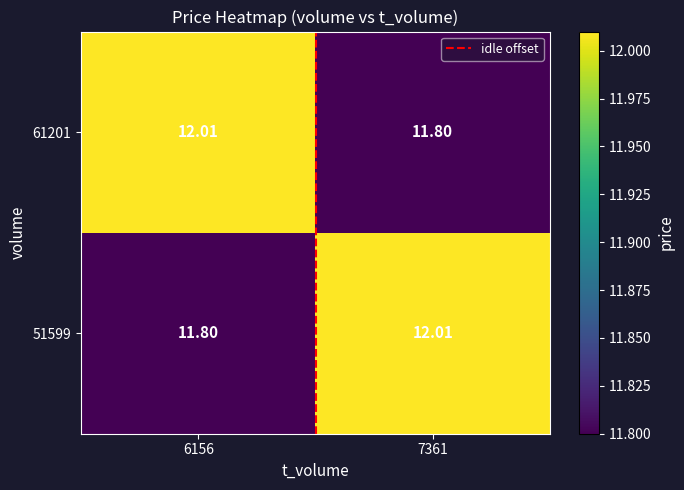

Is the value of 51599 at 6156 greater than the value of 61201 at 6156?

No